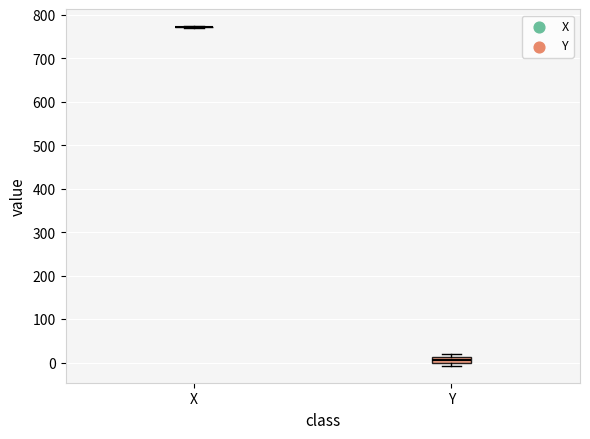

Where is the lower edge of the box for Y on the y-axis? The values are not printed on the chart, so give them approximately, as read against the axis.

0